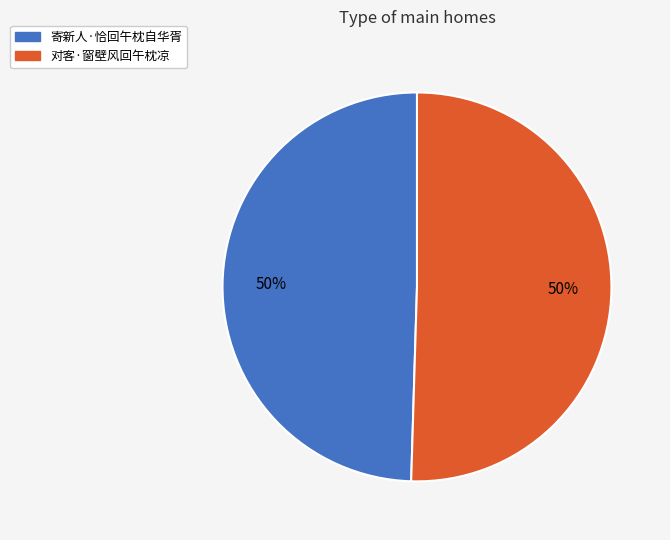

To the nearest percent, what is the combined percentage of 对客·窗壁风回午枕凉 and 寄新人·恰回午枕自华胥?

100%